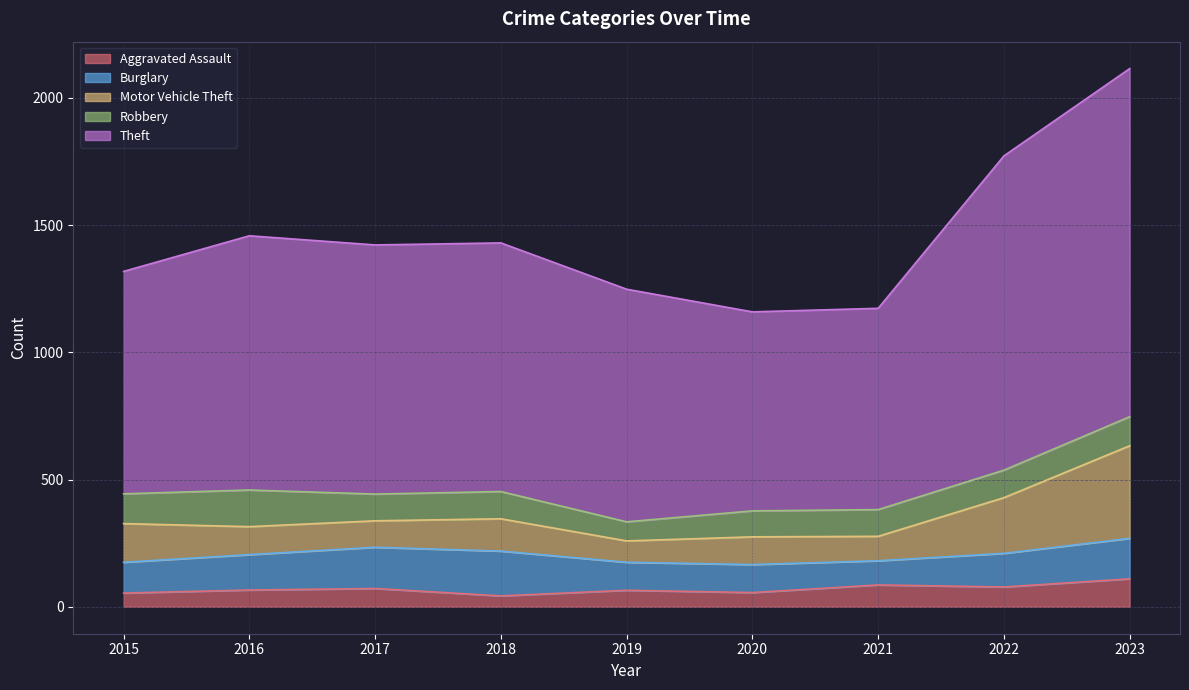

At 2022, list the series in order from largest to smallest.

Theft, Motor Vehicle Theft, Burglary, Robbery, Aggravated Assault